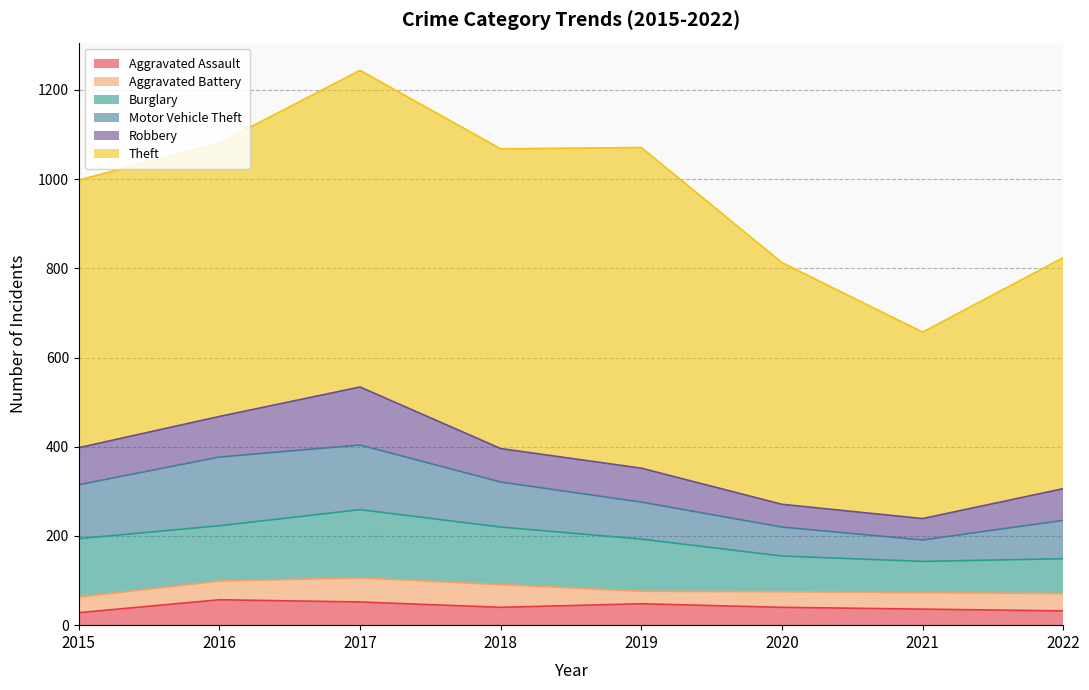

What is the difference between the second highest and second lowest values in the Robbery series?

40